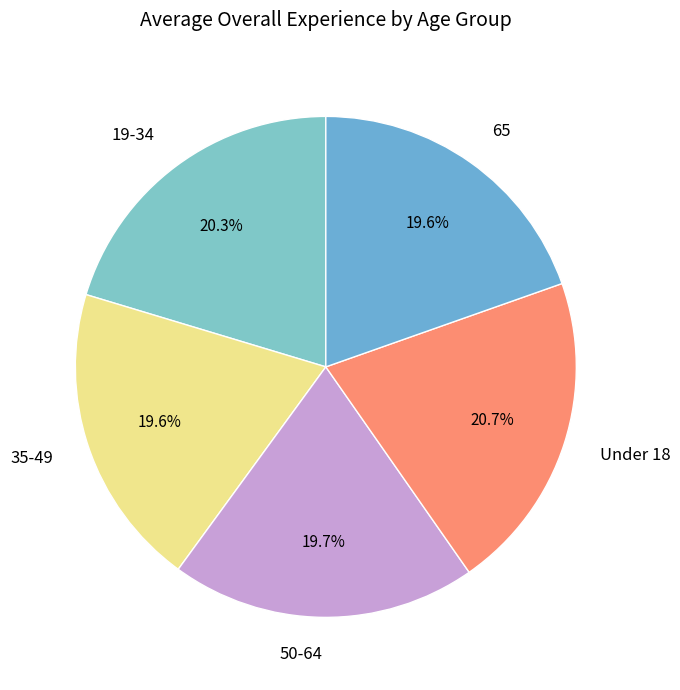

Which has a higher value, Under 18 or 50-64?

Under 18